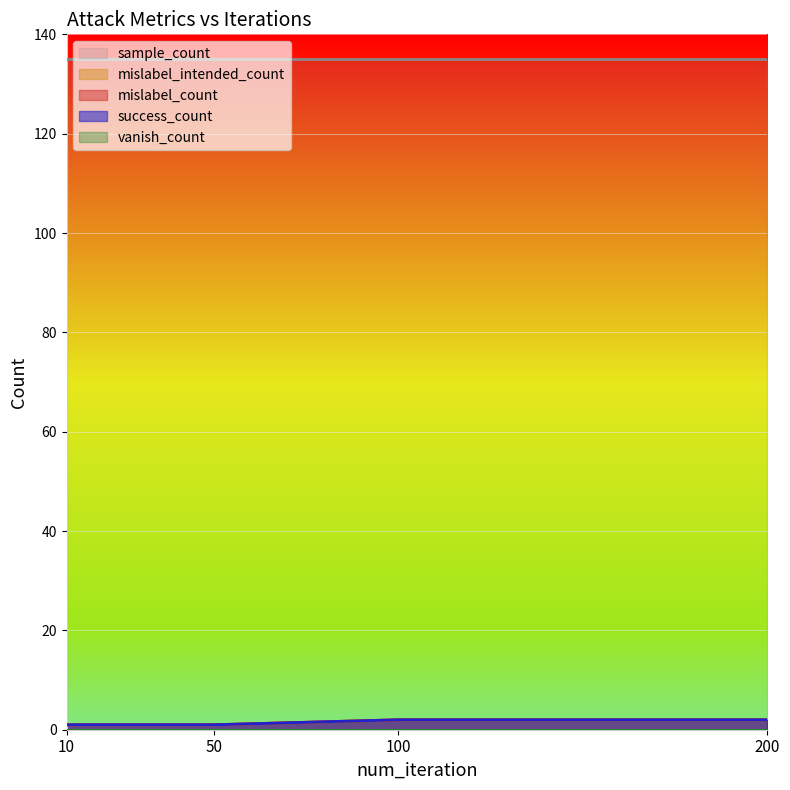

What is the difference between the maximum and minimum values in the mislabel_count series?

1